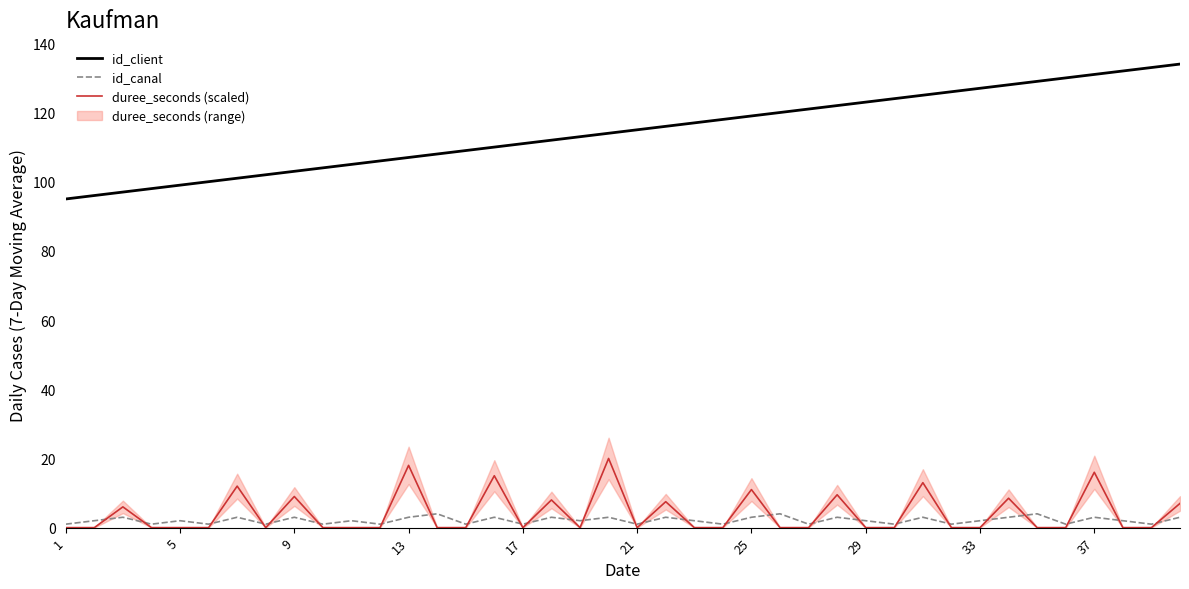

What is the sum of all duree_seconds (scaled) values?

160.5